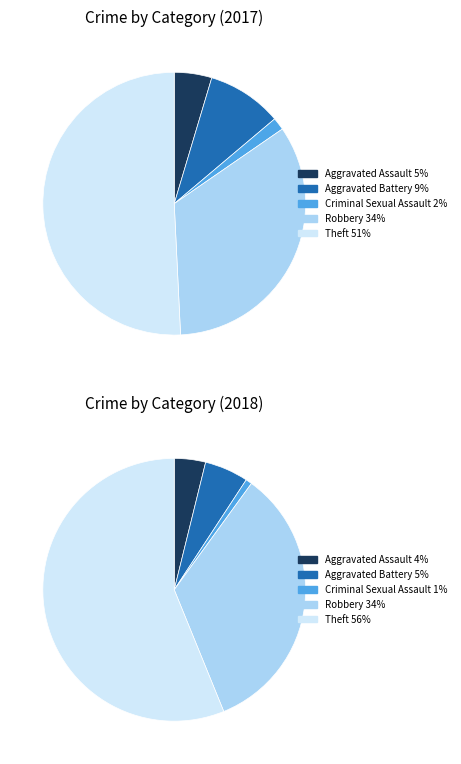

To the nearest percent, what is the average slice percentage?

20%